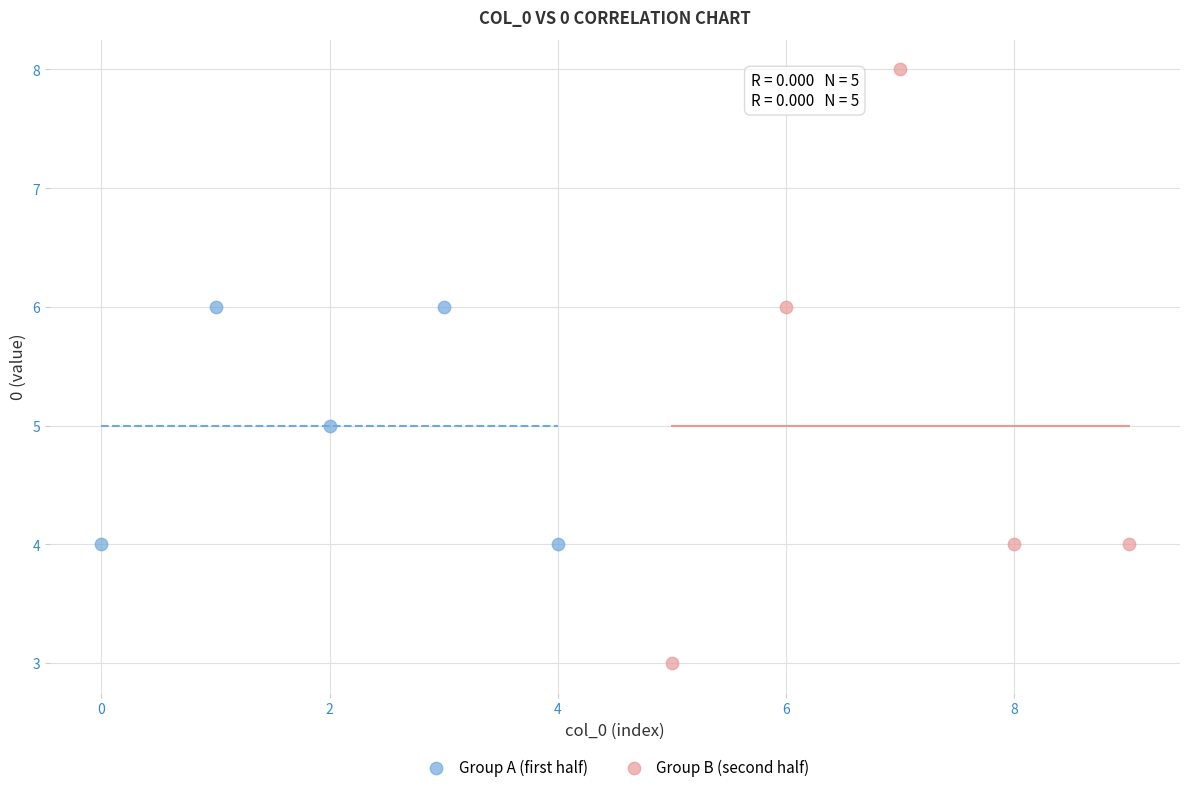

Which series contains the highest Y value?

Group B (second half)